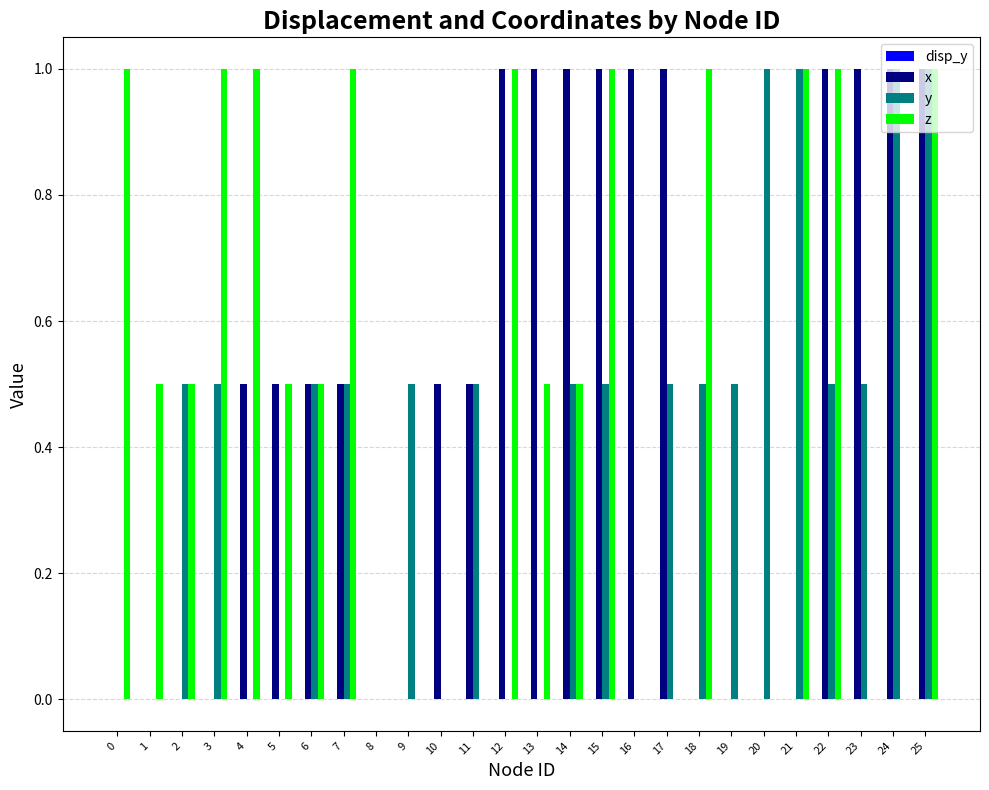

Which series changed the most between 14 and 17?

z